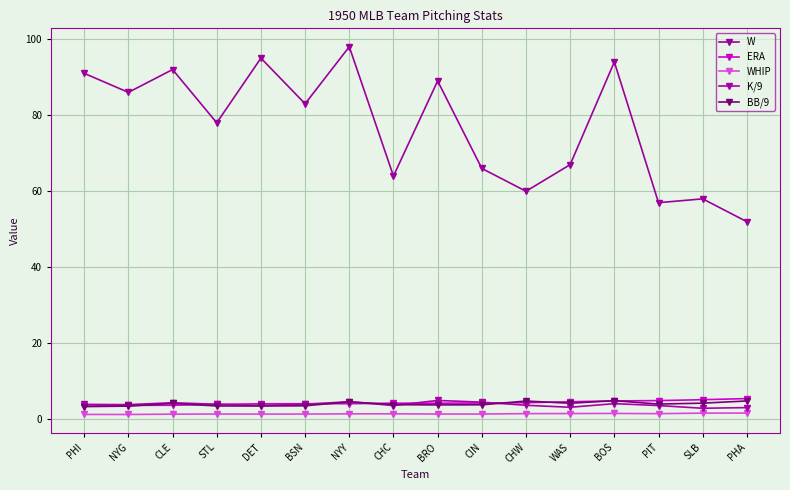

What position from the left is CHW?

11